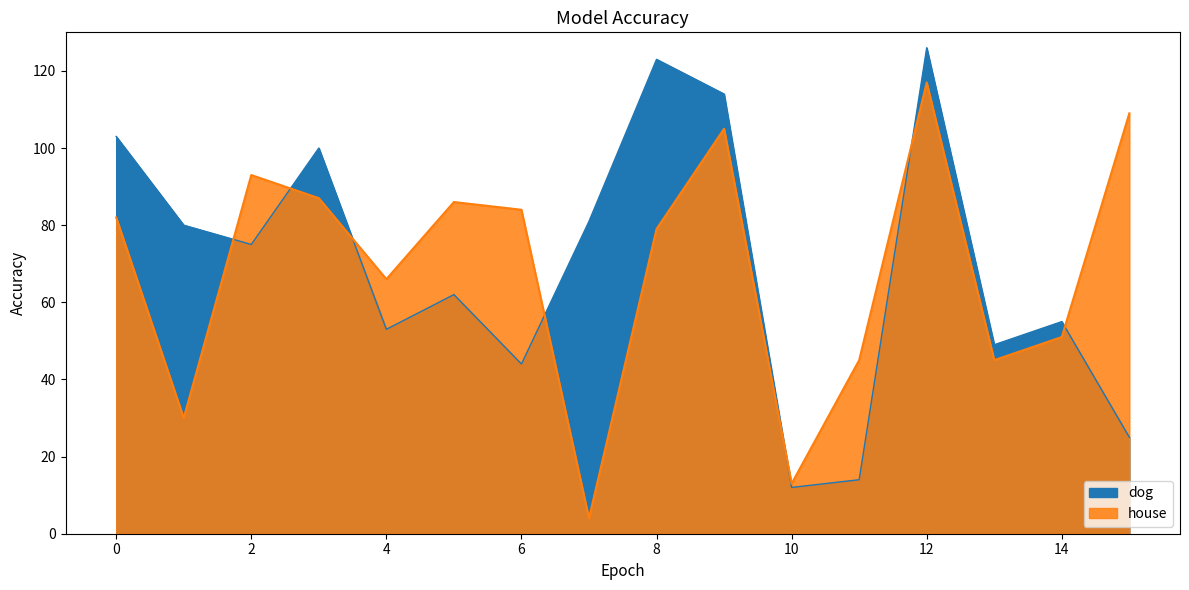

At 11, list the series in order from largest to smallest.

house, dog